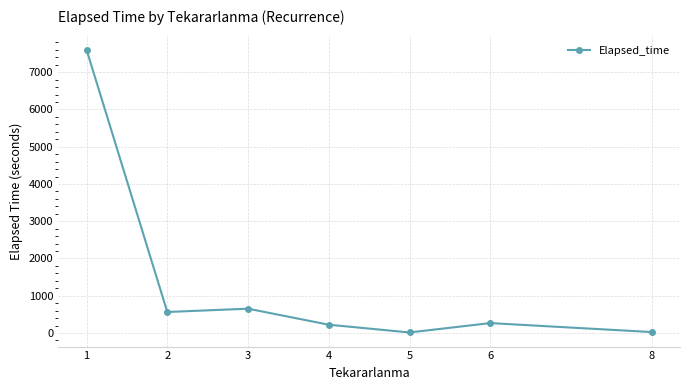

Approximately how many times larger is the value at 3 compared to 6?

2.5